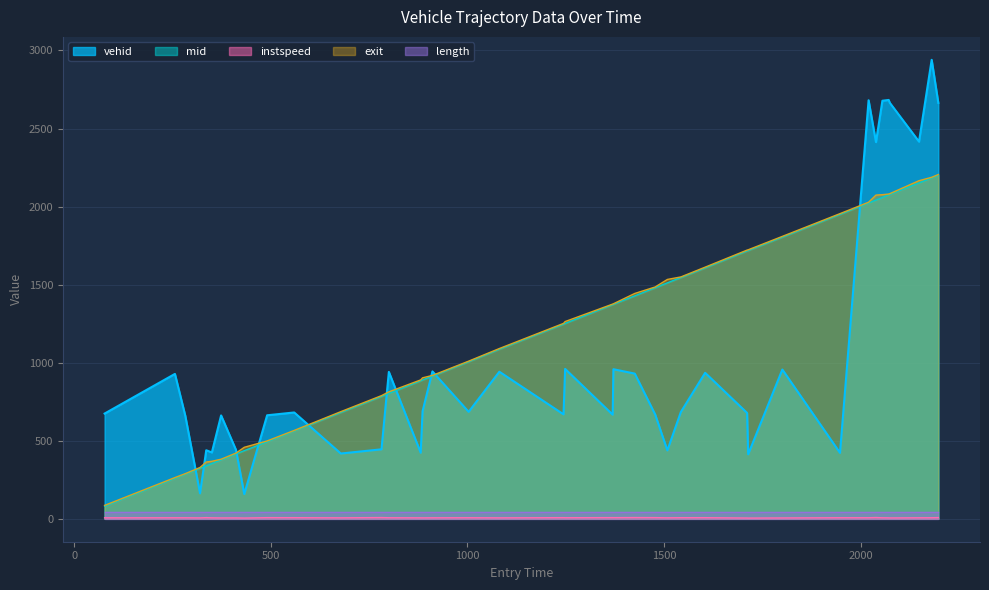

Which series has the largest range (max minus min)?

vehid